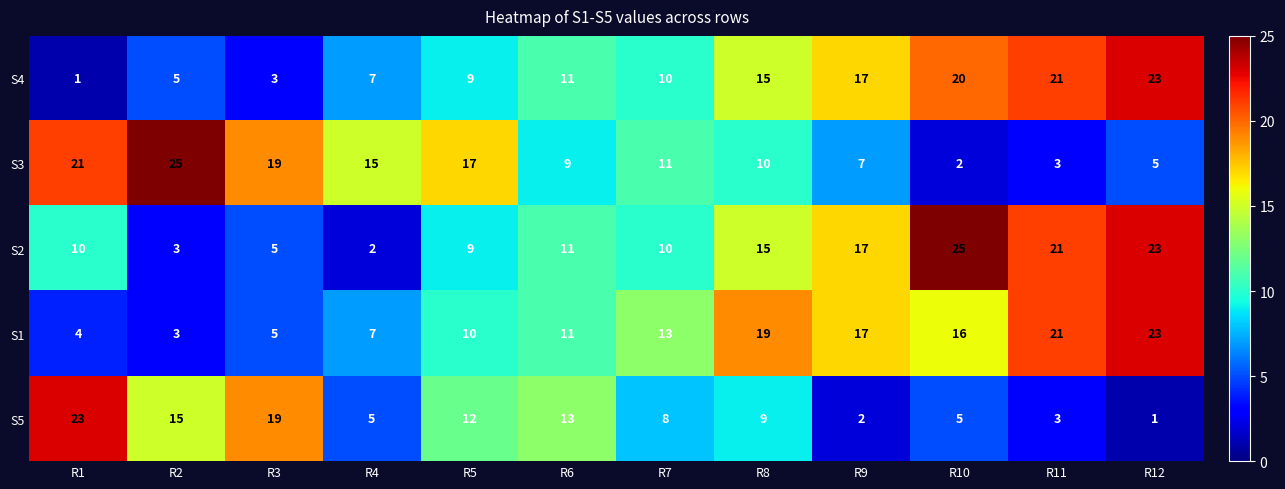

Is it true that S5 equals 23 at R6?

False